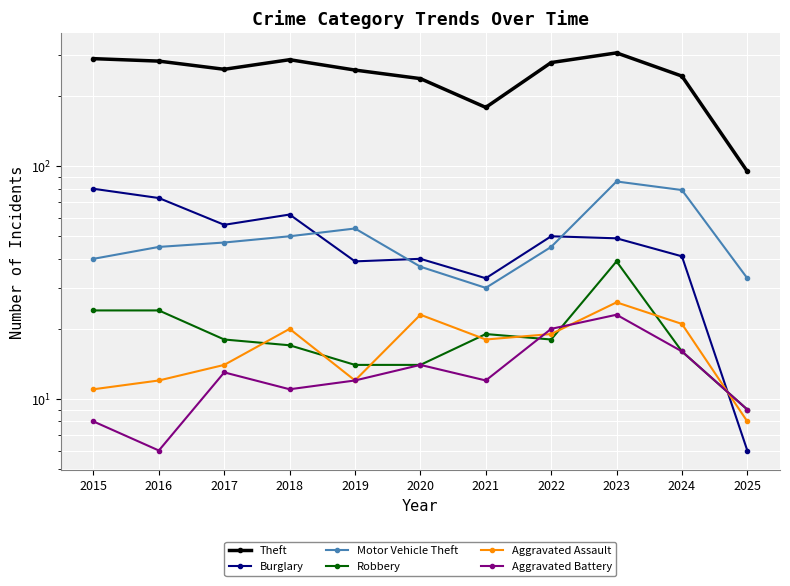

Does the chart display data point markers on the line(s)?

Yes